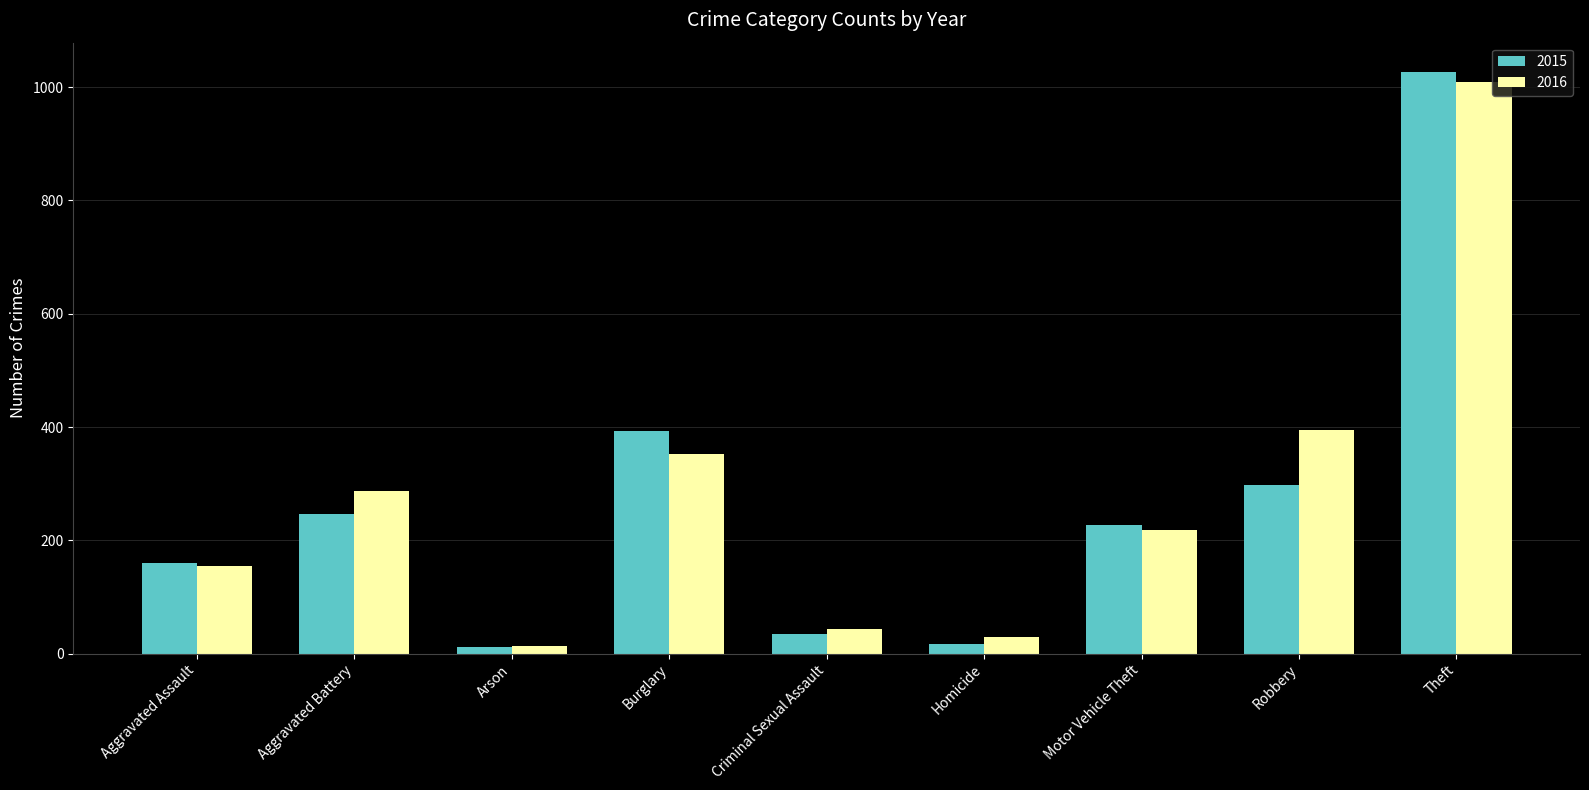

At how many categories does at least one series exceed 384?

3